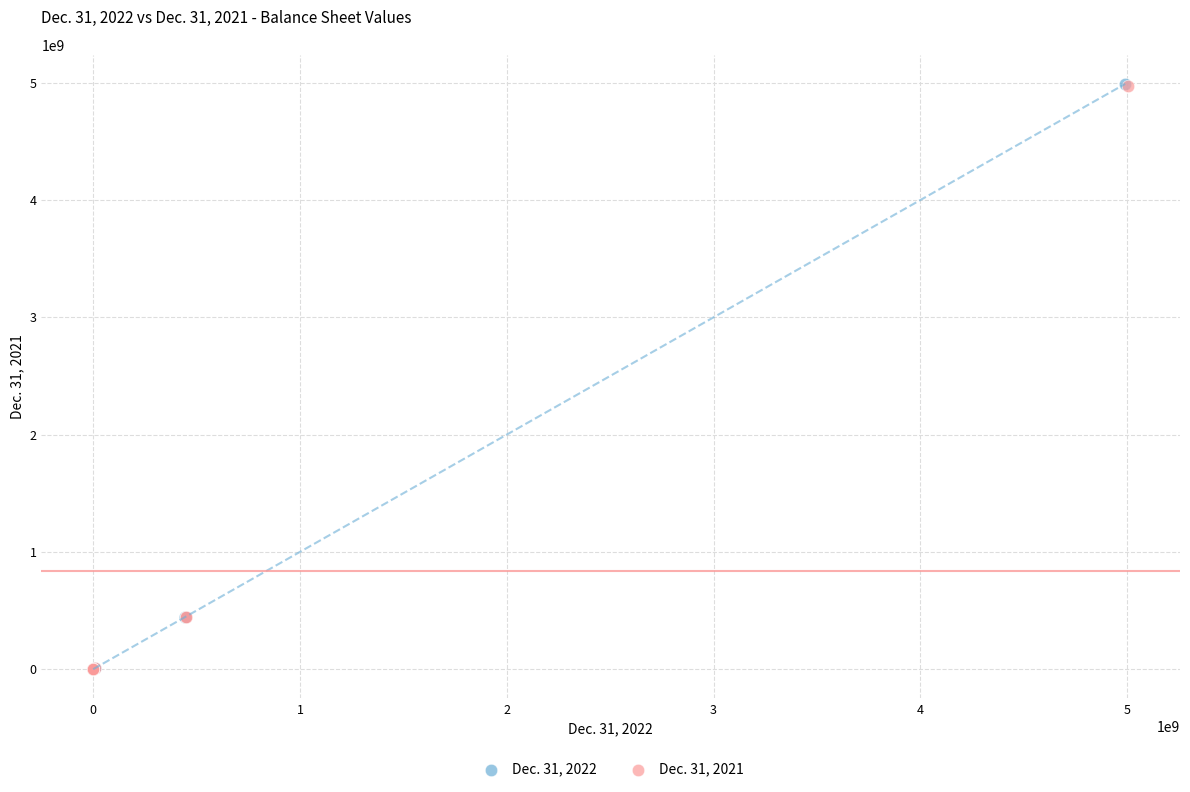

Which series has the largest Y range (max minus min)?

Dec. 31, 2022